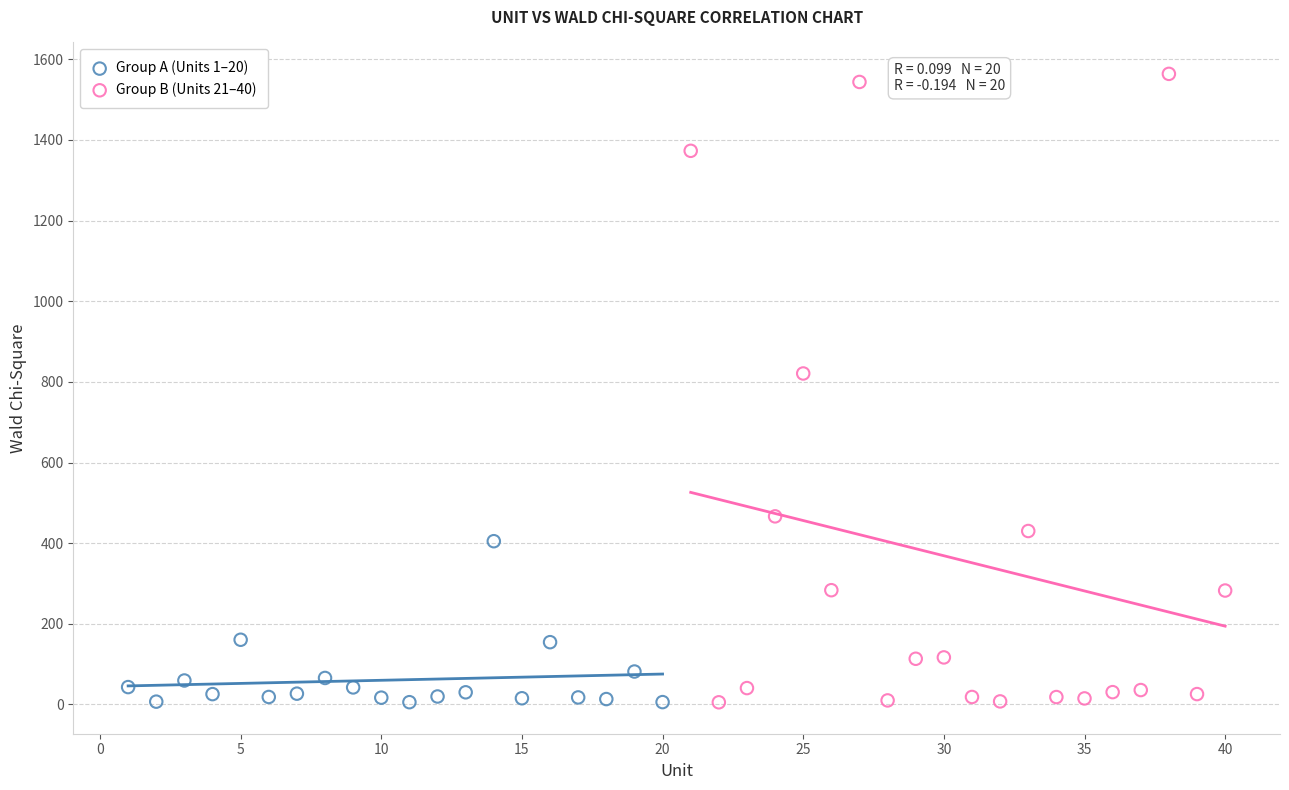

Which series reaches the maximum Y coordinate?

Group B (Units 21–40)